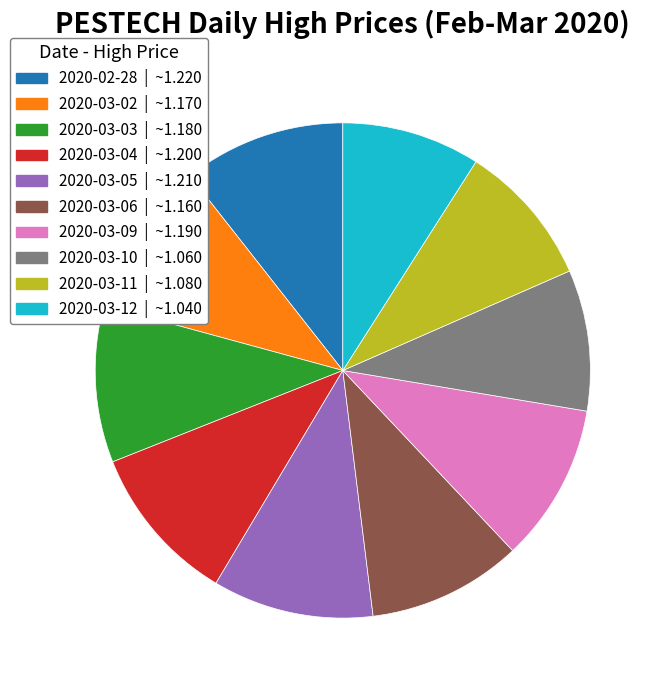

How many slices are in this pie chart?

10